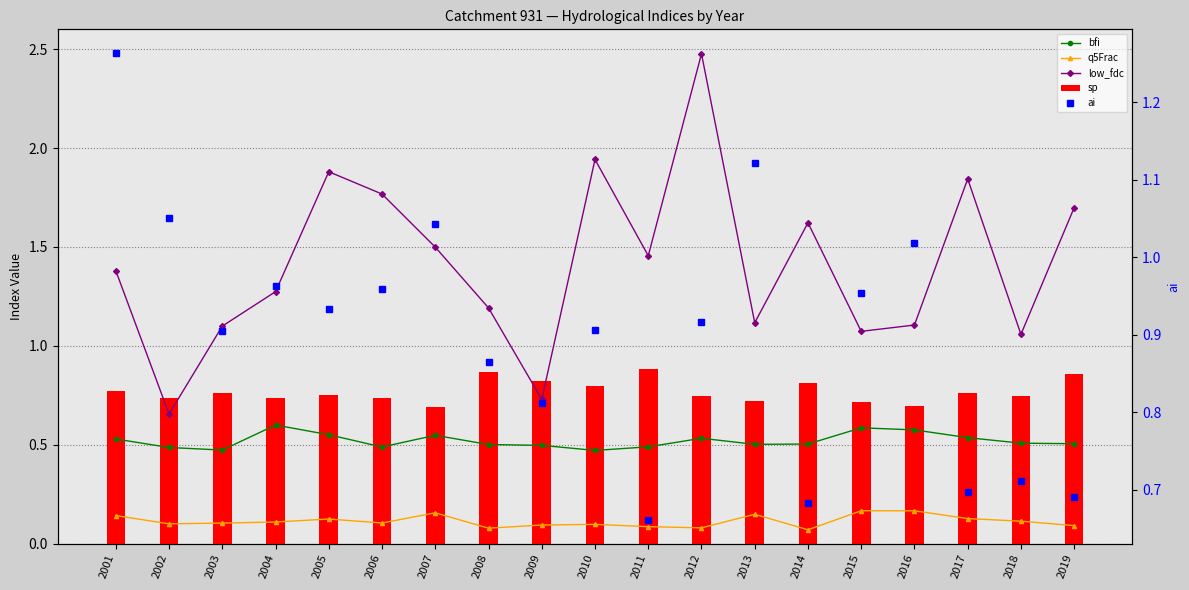

What is the sum of all sp values?

14.6